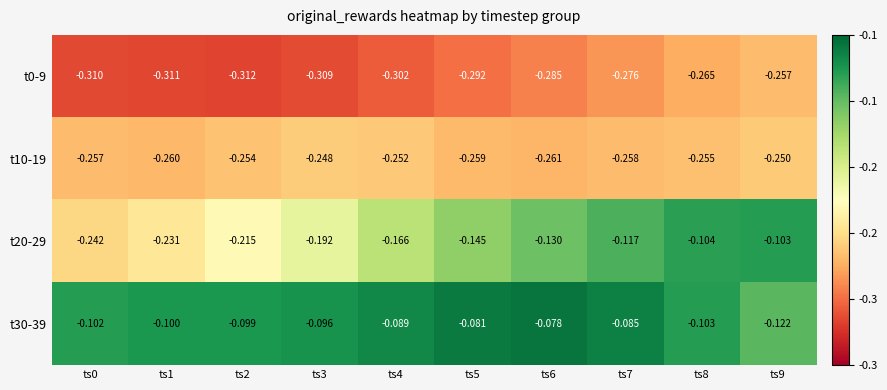

Is the value of t30-39 at ts3 greater than the value of t0-9 at ts0?

Yes